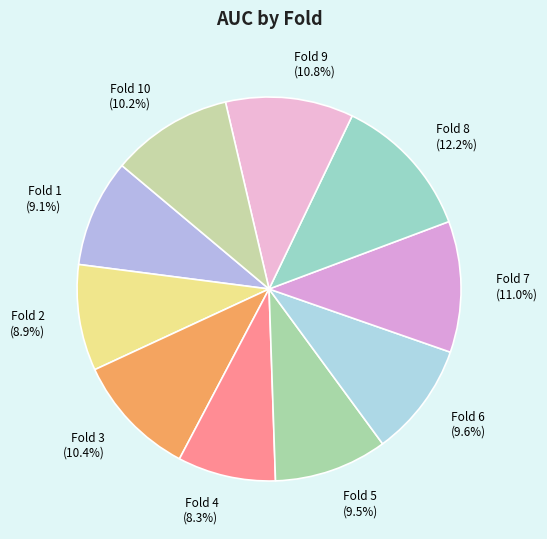

Between Fold 1 (9.1%) and Fold 8 (12.2%), which is larger?

Fold 8 (12.2%)